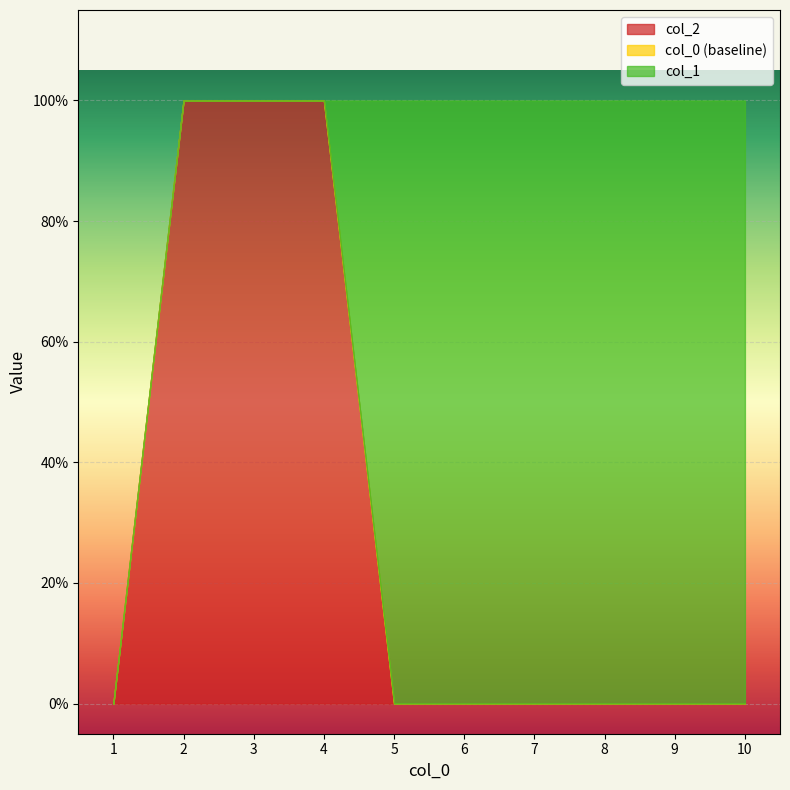

At which category is the sum across all series the highest?

2